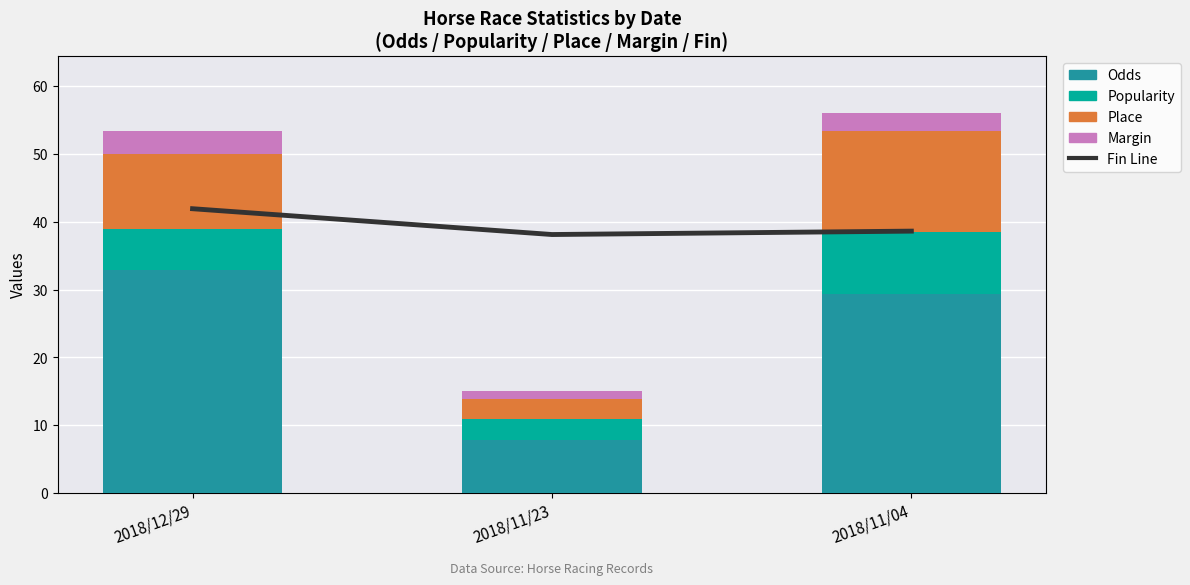

What is the value of the Odds bar at the 1st from the left?

32.9